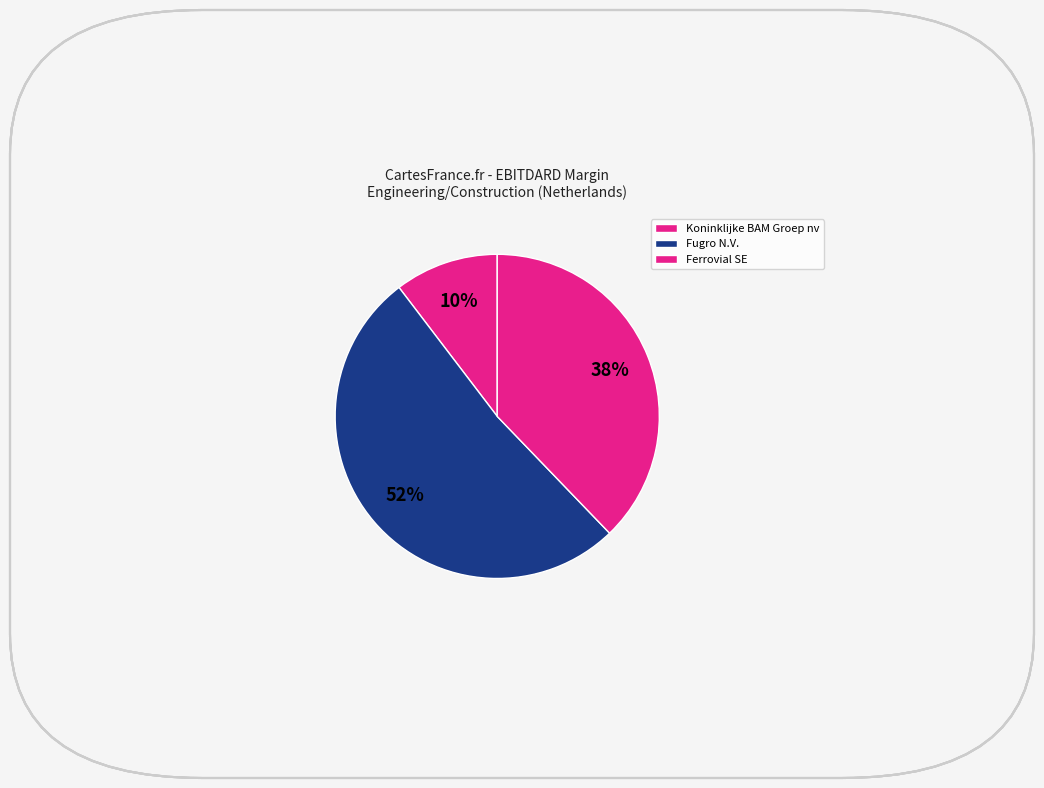

Between Ferrovial SE and Fugro N.V., which is larger?

Fugro N.V.